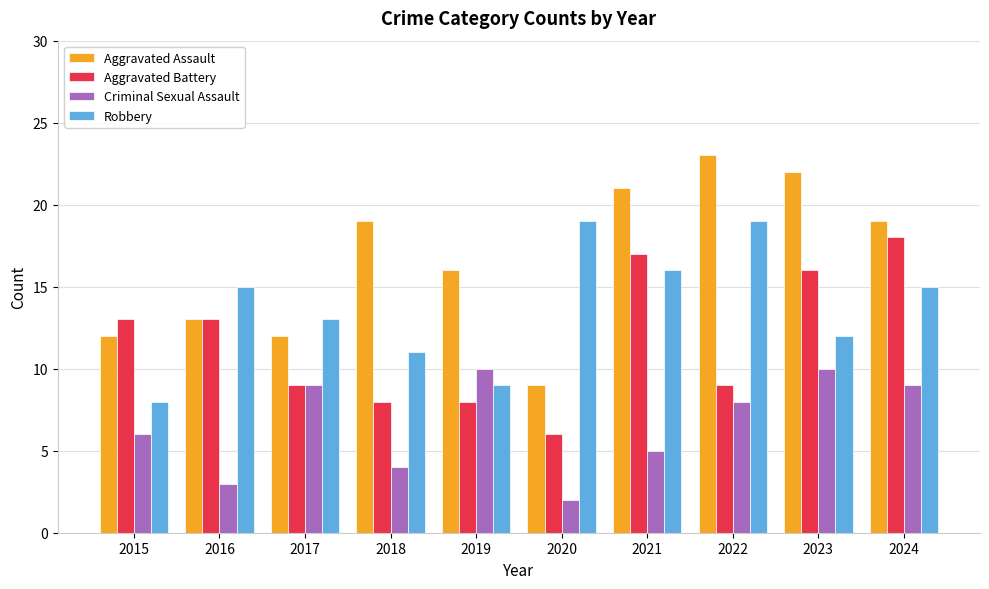

What is the difference between the Aggravated Battery values at 2020 and 2018?

2